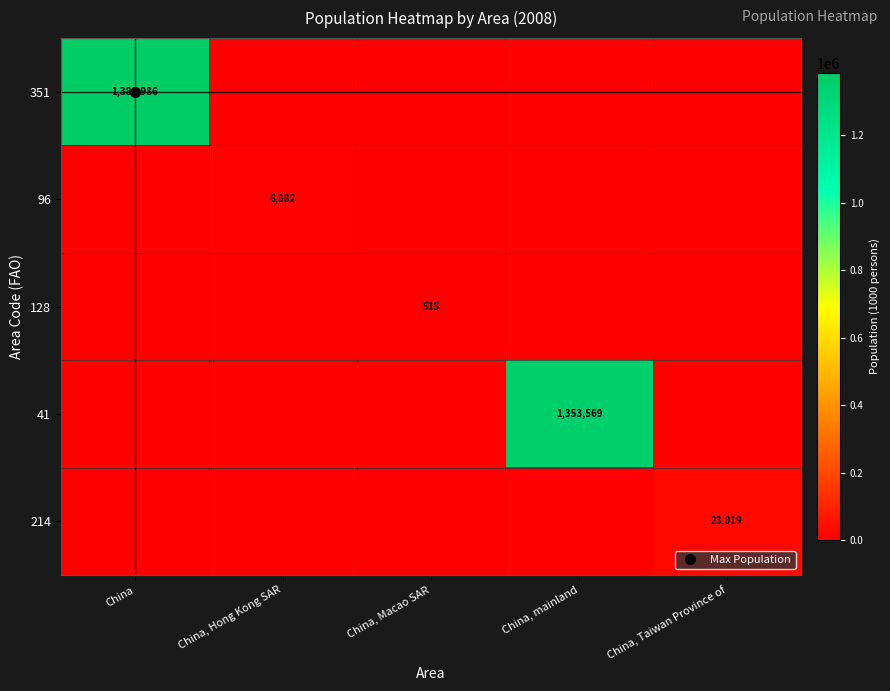

True or false: 351 has a value of 842478.6 at China.

False